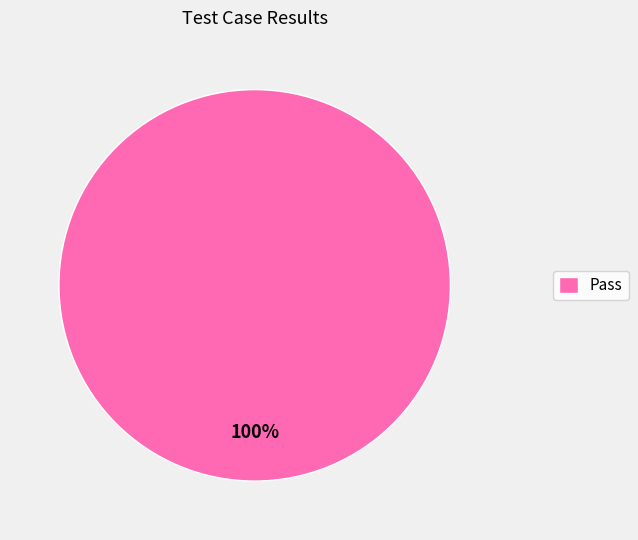

How many segments does this pie chart have?

1